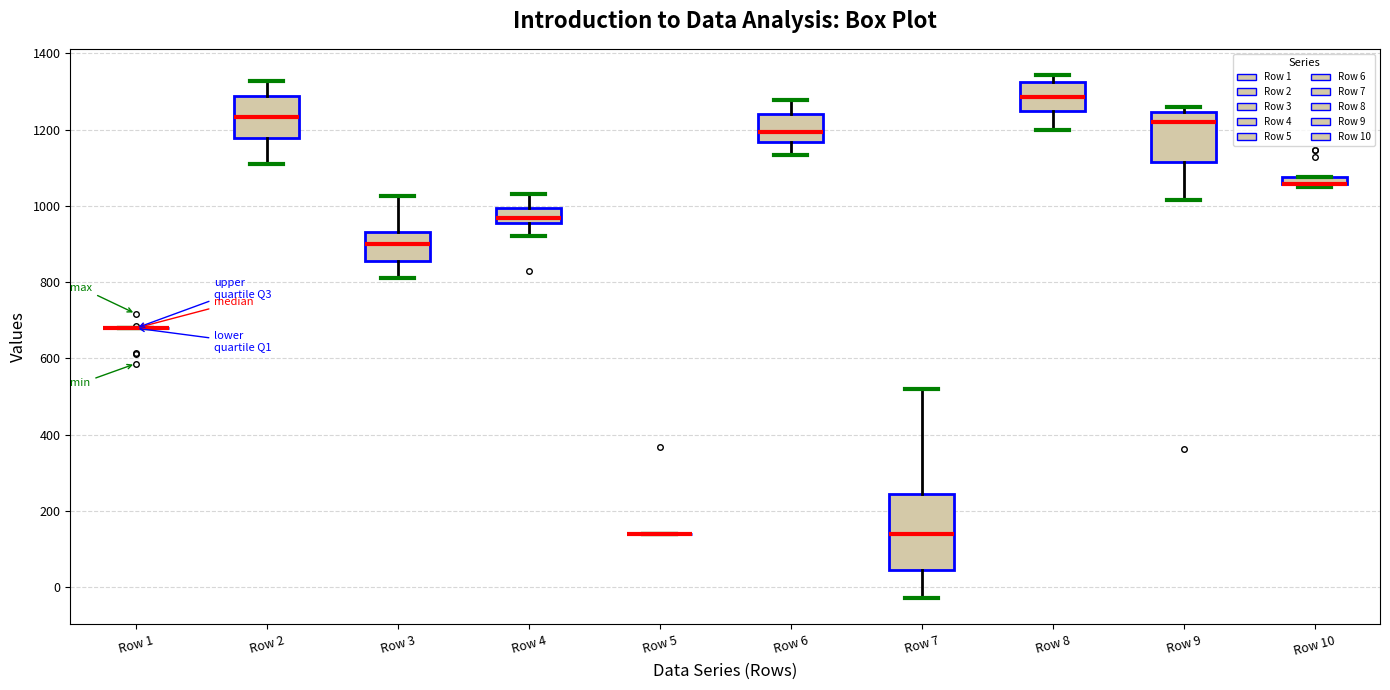

Where does the median line of the box for Row 3 sit on the y-axis? The values are not printed on the chart, so give them approximately, as read against the axis.

900